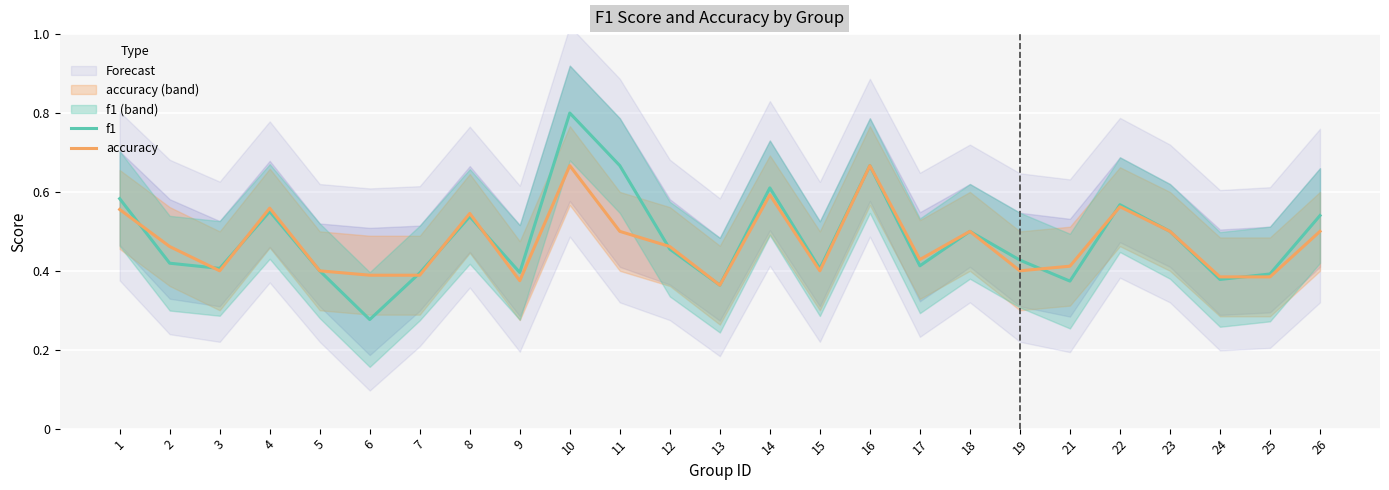

Where is the first local minimum for accuracy?

3